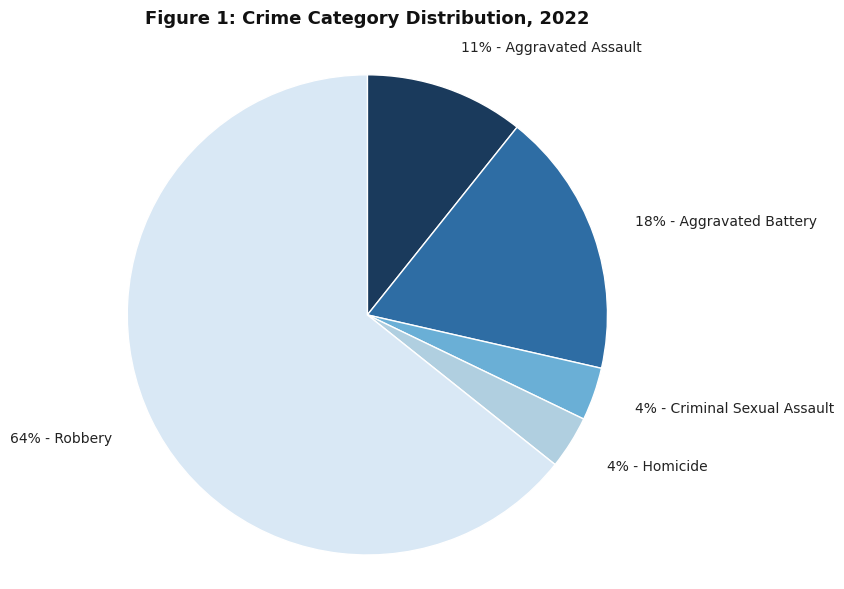

Is there a majority slice in this chart?

Yes